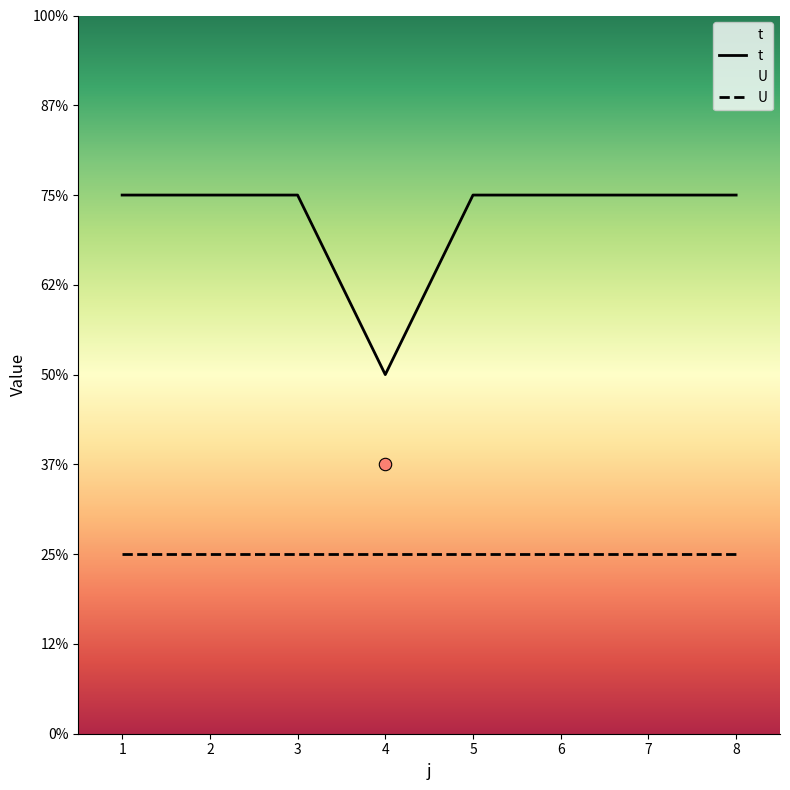

What is the change in value from 3 to 4?

-1